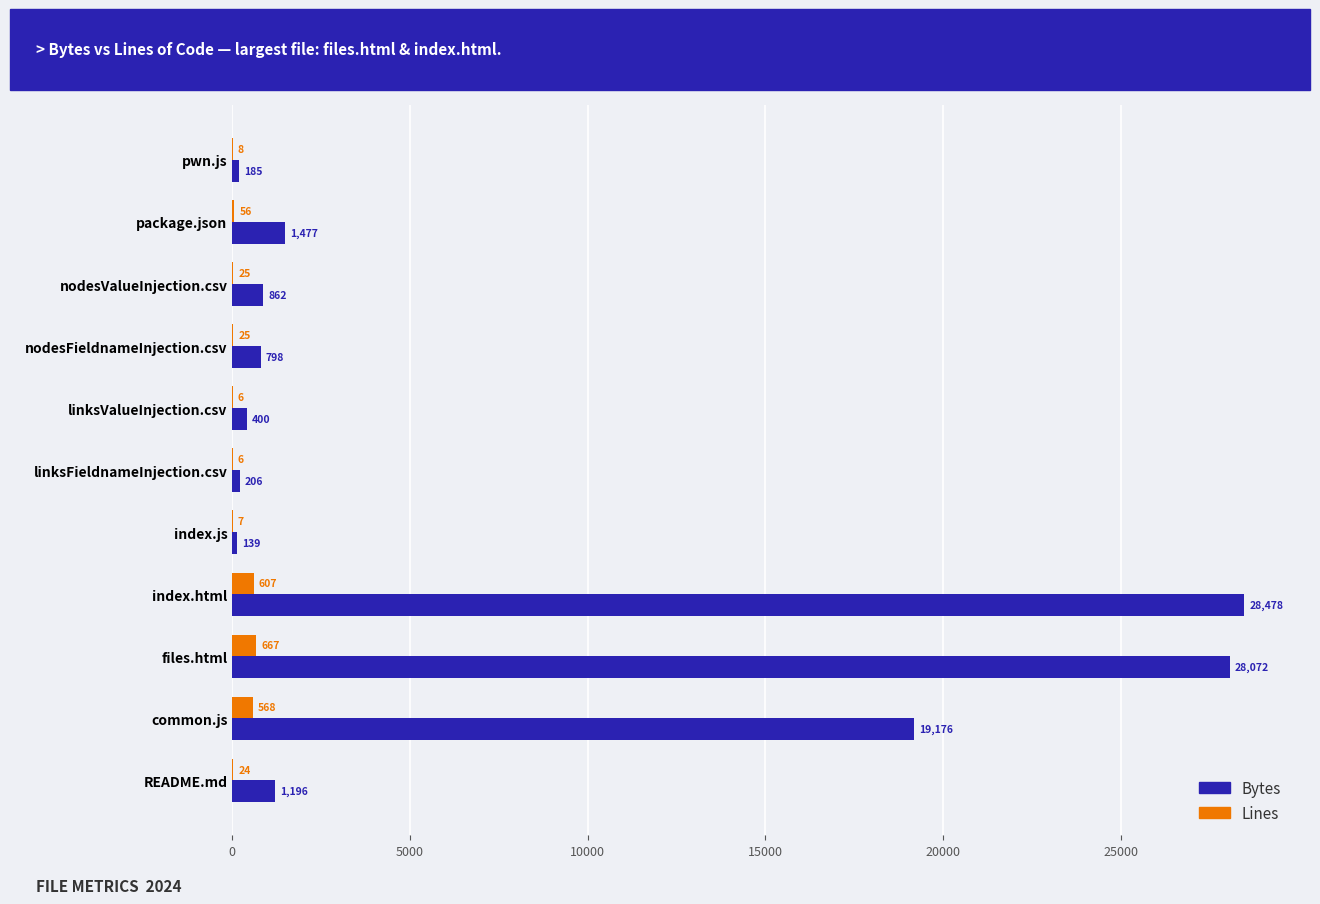

What is the sum of the Lines values at files.html and nodesFieldnameInjection.csv?

692